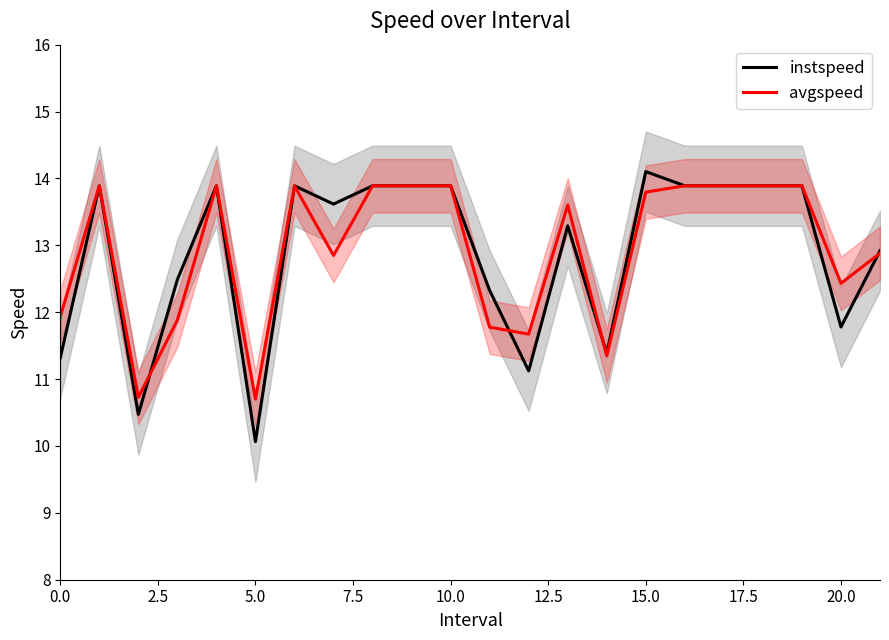

Read the avgspeed value at 0.0.

11.9